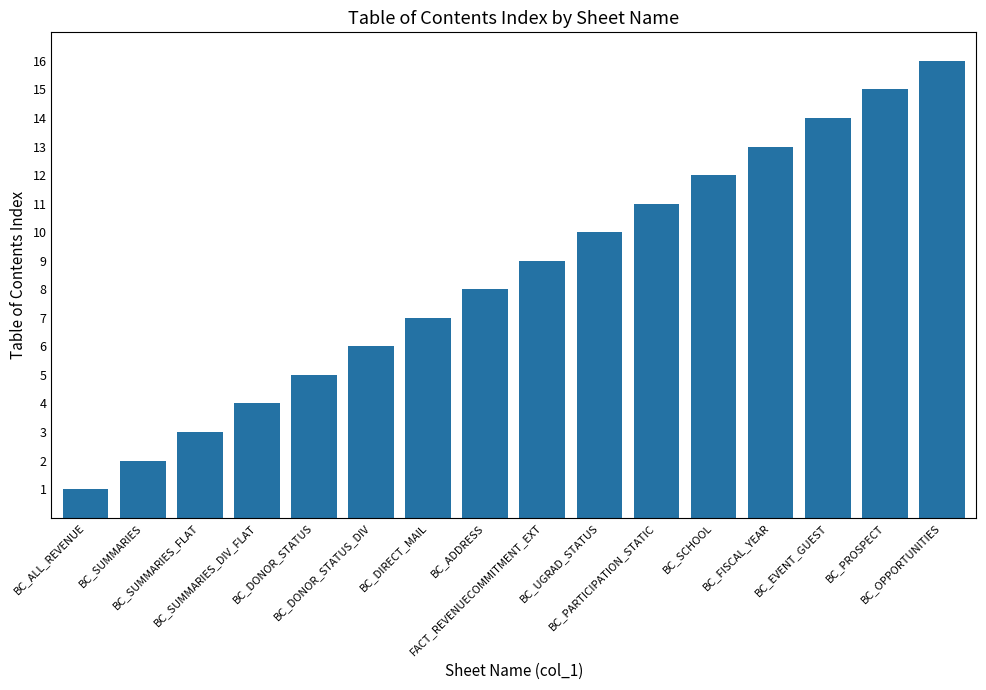

Reading right to left, what are all the values shown in this chart?

BC_OPPORTUNITIES=16	BC_PROSPECT=15	BC_EVENT_GUEST=14	BC_FISCAL_YEAR=13	BC_SCHOOL=12	BC_PARTICIPATION_STATIC=11	BC_UGRAD_STATUS=10	FACT_REVENUECOMMITMENT_EXT=9	BC_ADDRESS=8	BC_DIRECT_MAIL=7	BC_DONOR_STATUS_DIV=6	BC_DONOR_STATUS=5	BC_SUMMARIES_DIV_FLAT=4	BC_SUMMARIES_FLAT=3	BC_SUMMARIES=2	BC_ALL_REVENUE=1